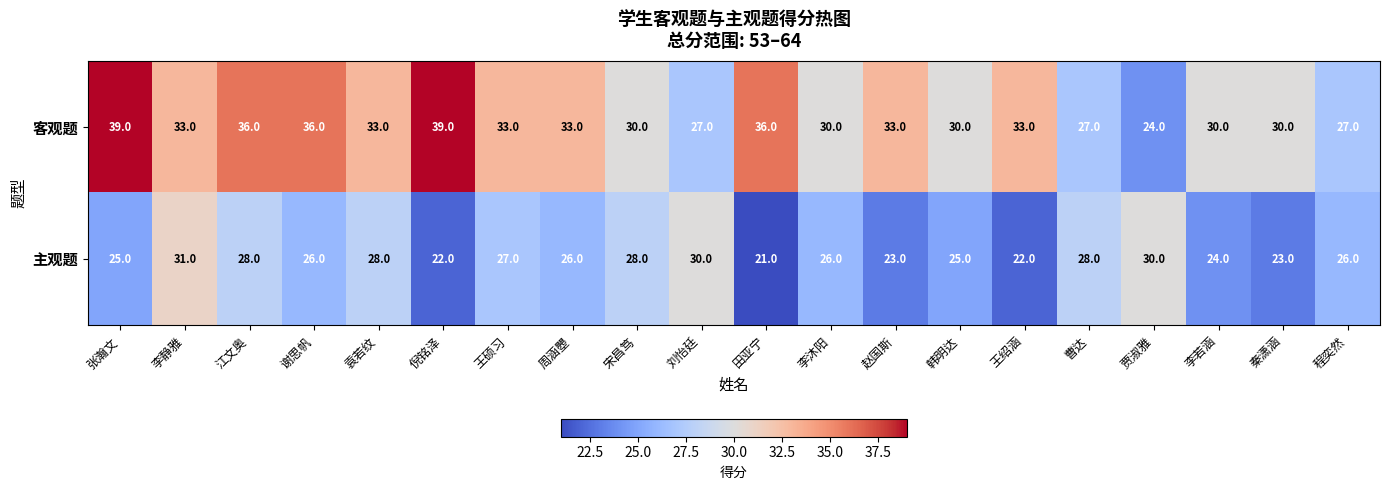

Which series has the largest range (max minus min)?

客观题